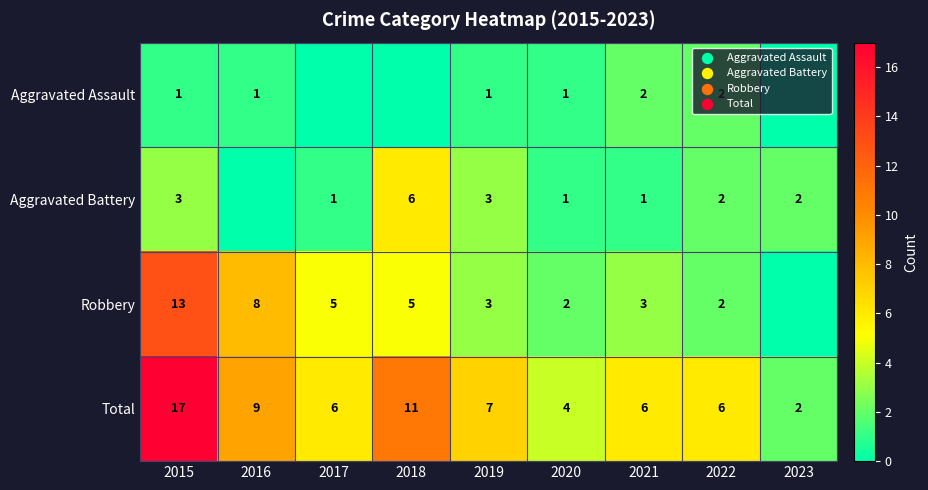

What is the highest value of the Total series?

17